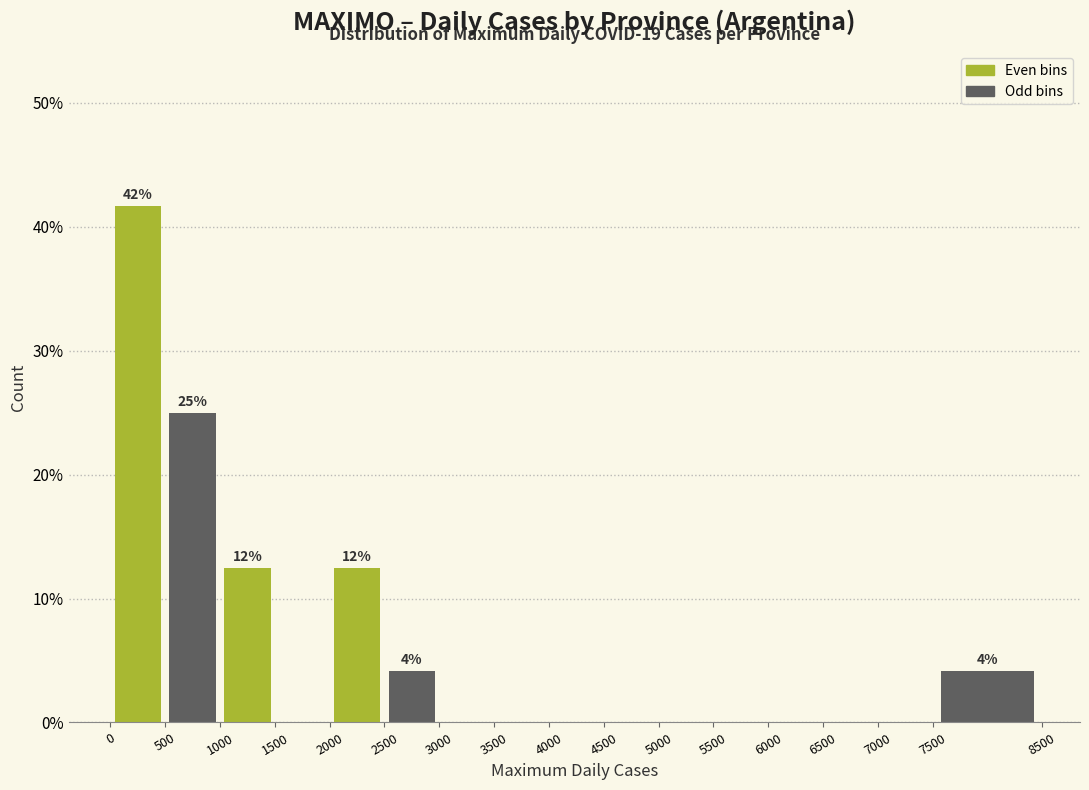

Which range on the x-axis has the tallest bar?

0 to 500